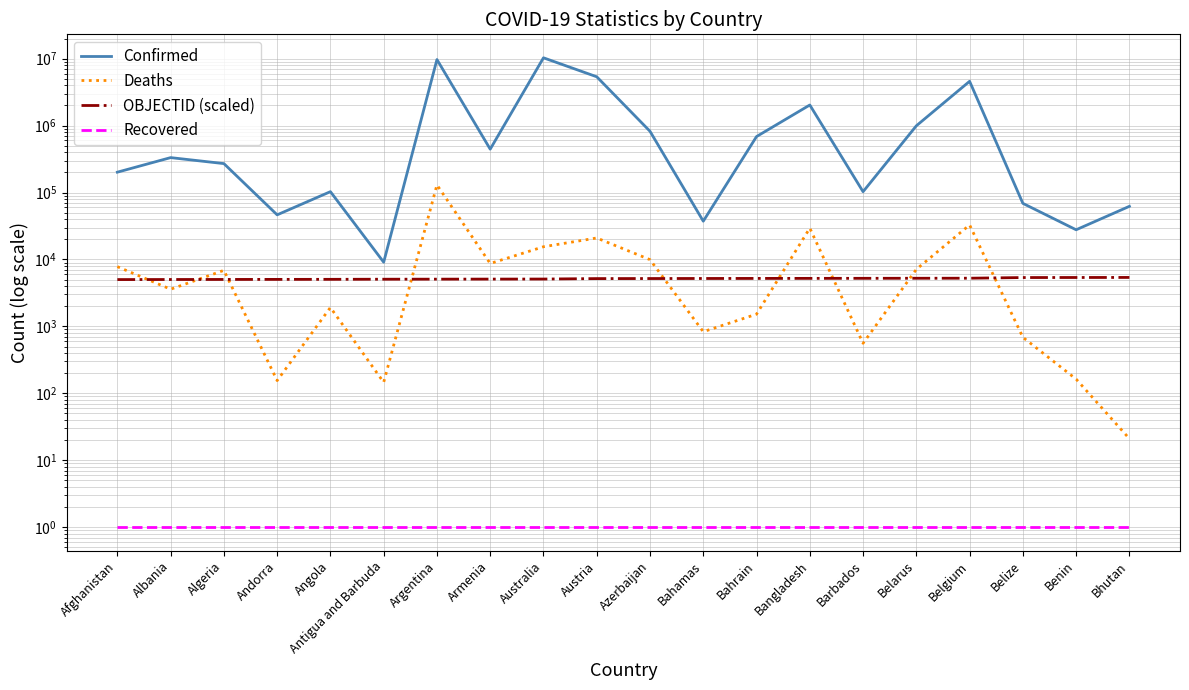

Reading left to right, extract all data points from this chart.

Confirmed: Afghanistan=201557	Albania=332701	Algeria=270768	Andorra=46449	Angola=103131	Antigua and Barbuda=9106	Argentina=9715464	Armenia=444869	Australia=10313911	Austria=5369885	Azerbaijan=822751	Bahamas=37334	Bahrain=686629	Bangladesh=2033419	Barbados=103014	Belarus=994037	Belgium=4594338	Belize=68926	Benin=27782	Bhutan=62248
Deaths: Afghanistan=7812	Albania=3592	Algeria=6881	Andorra=155	Angola=1917	Antigua and Barbuda=146	Argentina=129970	Armenia=8706	Australia=15496	Austria=20953	Azerbaijan=9935	Bahamas=833	Bahrain=1523	Bangladesh=29410	Barbados=560	Belarus=7118	Belgium=32810	Belize=687	Benin=163	Bhutan=21
OBJECTID (scaled): Afghanistan=5010	Albania=5020	Algeria=5030	Andorra=5040	Angola=5050	Antigua and Barbuda=5070	Argentina=5080	Armenia=5090	Australia=5100	Austria=5180	Azerbaijan=5190	Bahamas=5200	Bahrain=5210	Bangladesh=5220	Barbados=5230	Belarus=5240	Belgium=5250	Belize=5370	Benin=5380	Bhutan=5390
Recovered: Afghanistan=1	Albania=1	Algeria=1	Andorra=1	Angola=1	Antigua and Barbuda=1	Argentina=1	Armenia=1	Australia=1	Austria=1	Azerbaijan=1	Bahamas=1	Bahrain=1	Bangladesh=1	Barbados=1	Belarus=1	Belgium=1	Belize=1	Benin=1	Bhutan=1